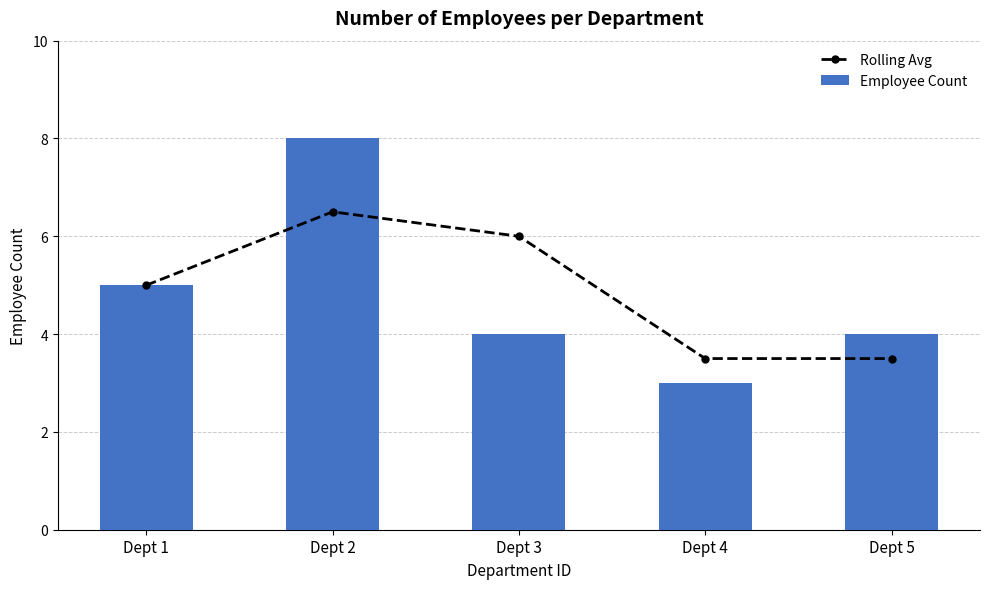

What is the total value across all series at Dept 1?

10.0